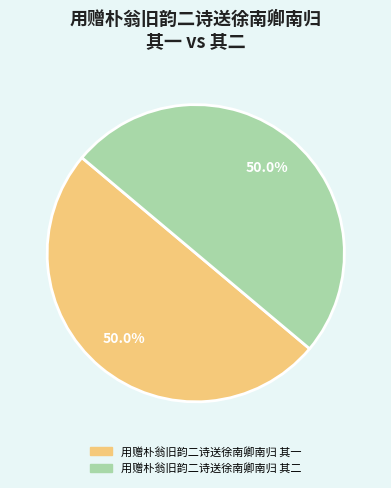

What is the ratio of the value at 用赠朴翁旧韵二诗送徐南卿南归 其一 to the value at 用赠朴翁旧韵二诗送徐南卿南归 其二?

1.0